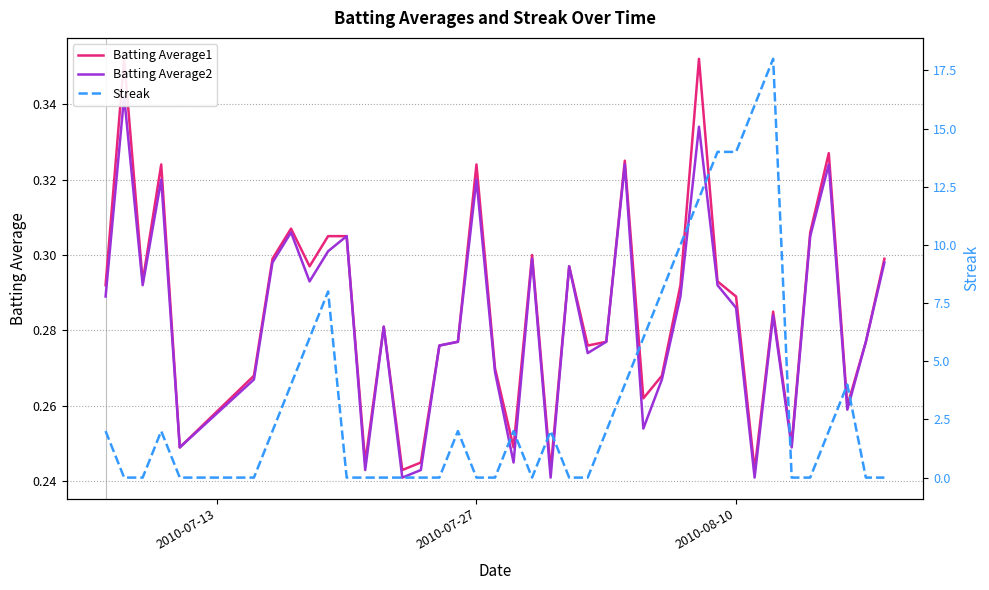

Which series has the largest total across all categories?

Streak